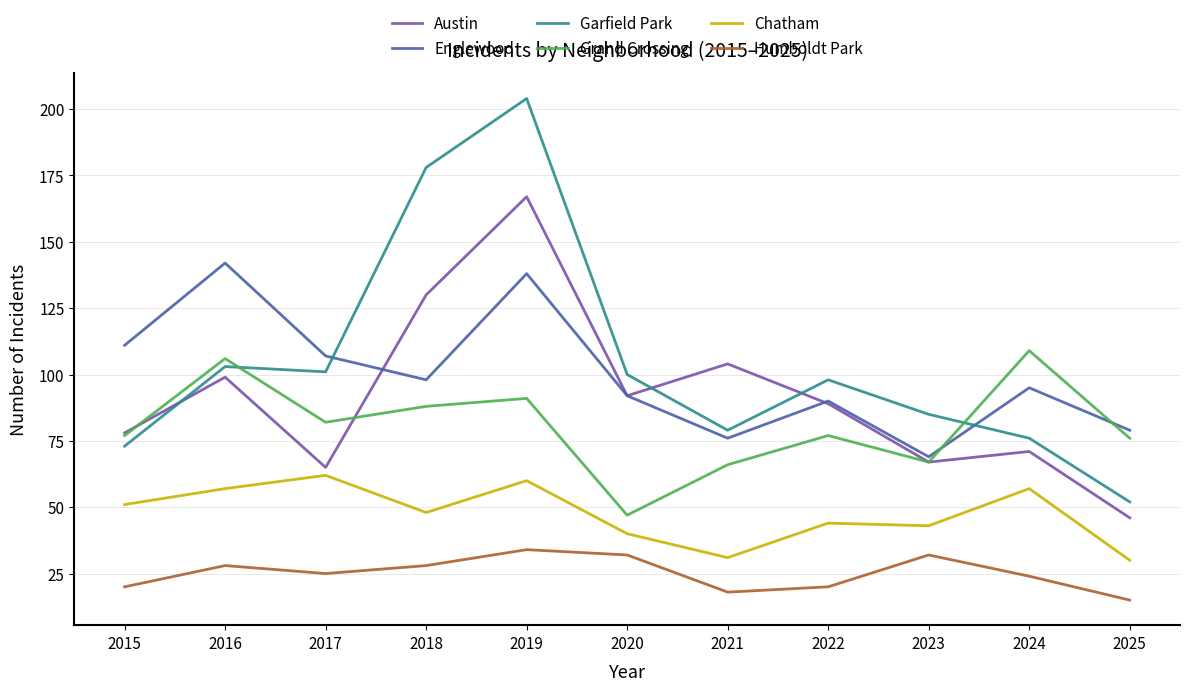

True or false: Chatham has a value of 43 at 2023.

True